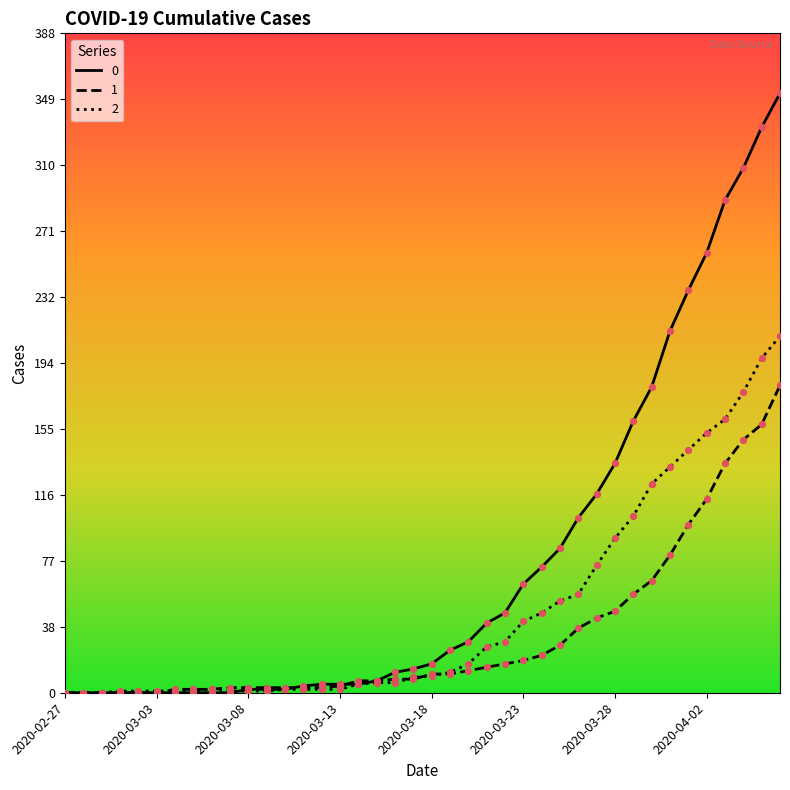

What is the greatest value displayed?

353